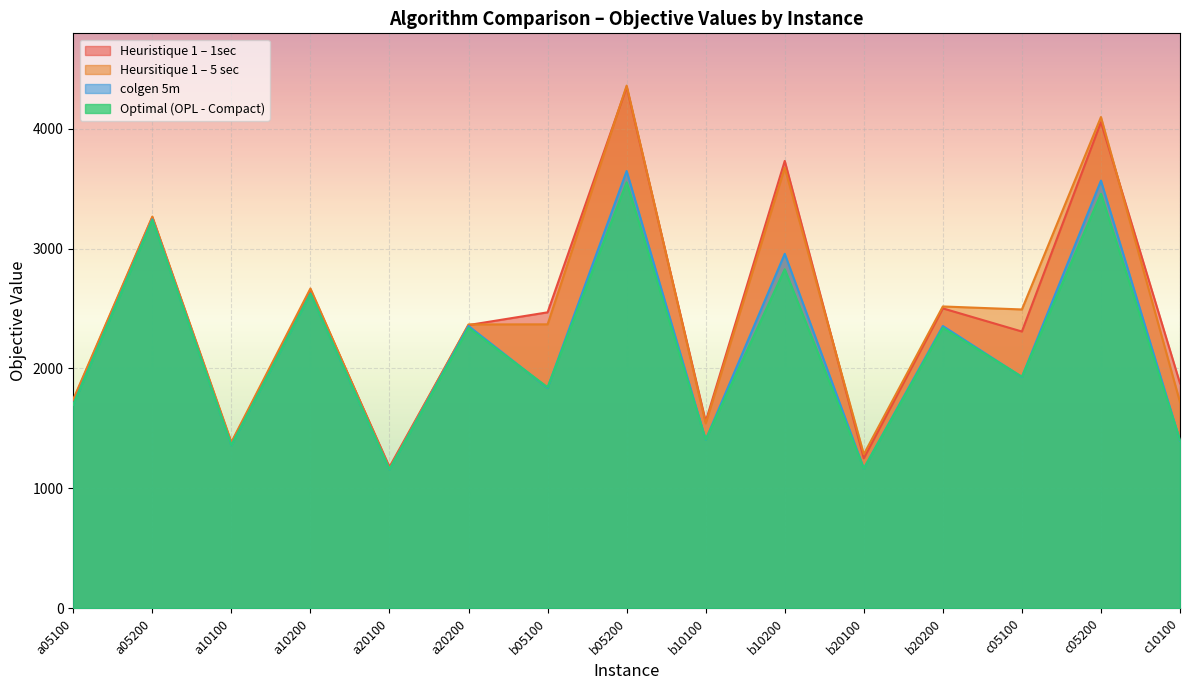

What is the difference between the maximum and second lowest values in the Optimal (OPL - Compact) series?

2386